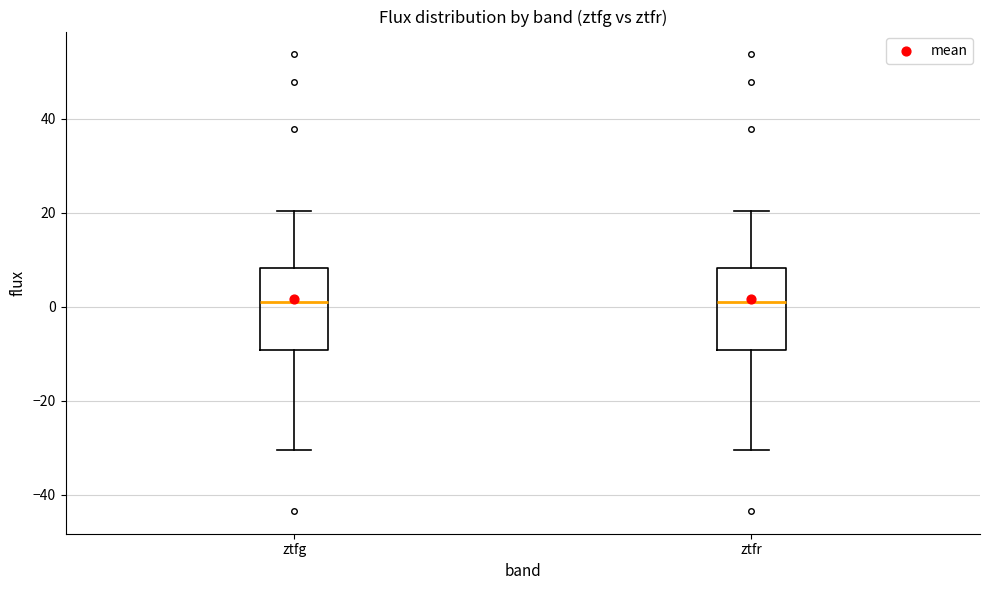

Where does the lower whisker of the box for ztfr end on the y-axis? The values are not printed on the chart, so give them approximately, as read against the axis.

-30